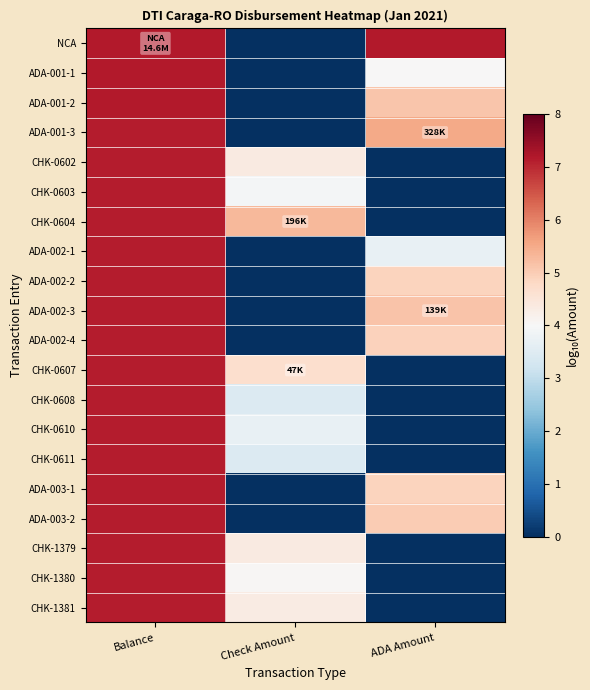

Between Check Amount and ADA Amount, which is larger?

ADA Amount